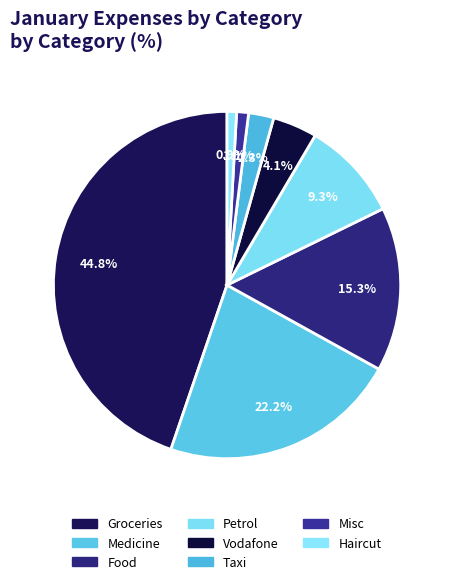

True or false: Taxi accounts for 18% of the total.

False